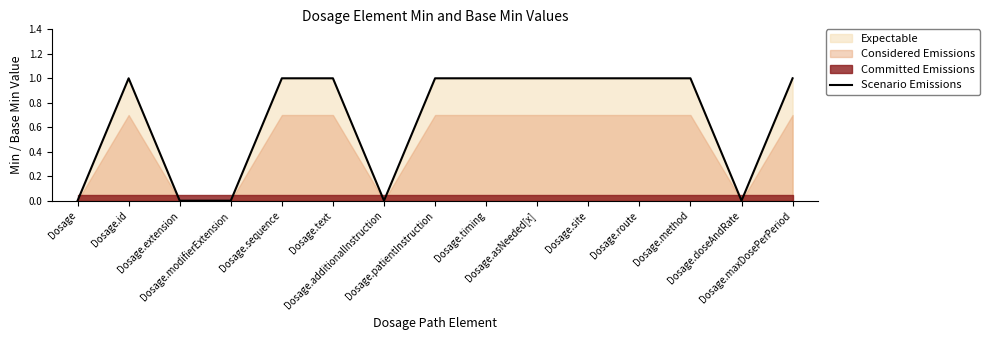

Which label corresponds to the largest value in the chart?

Dosage.id